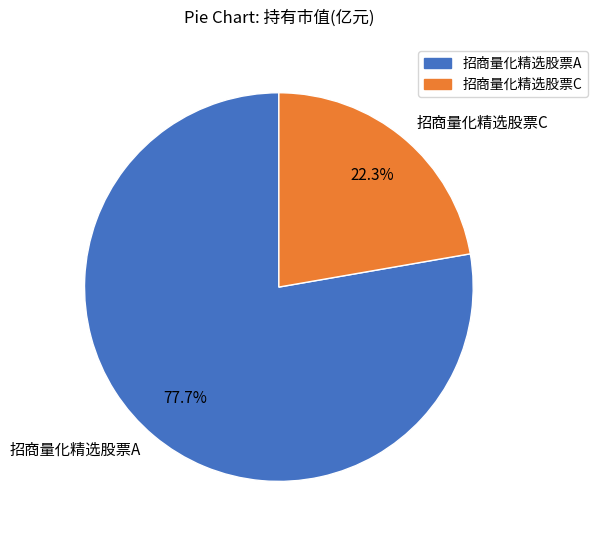

To the nearest percent, what is the combined percentage of 招商量化精选股票A and 招商量化精选股票C?

100%